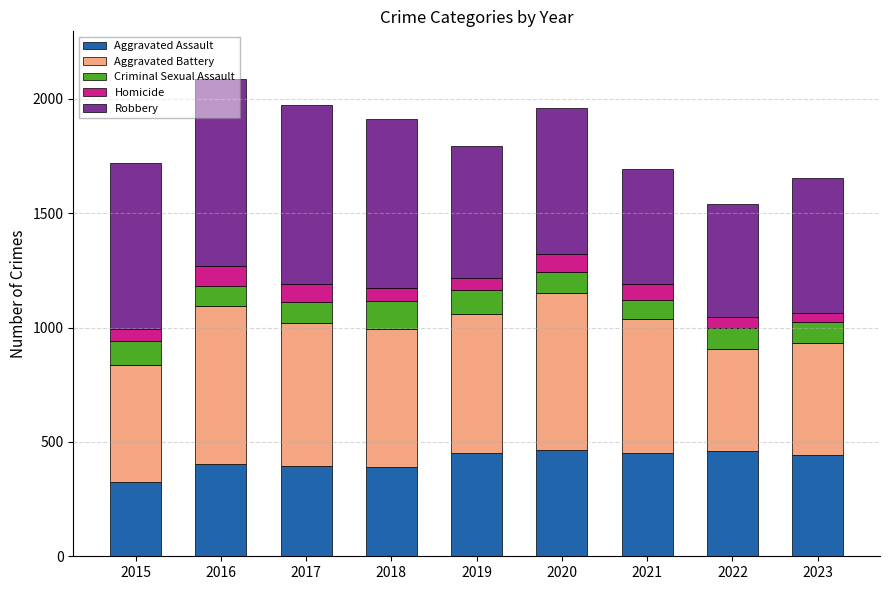

What is the difference between the Aggravated Assault values at 2021 and 2017?

56